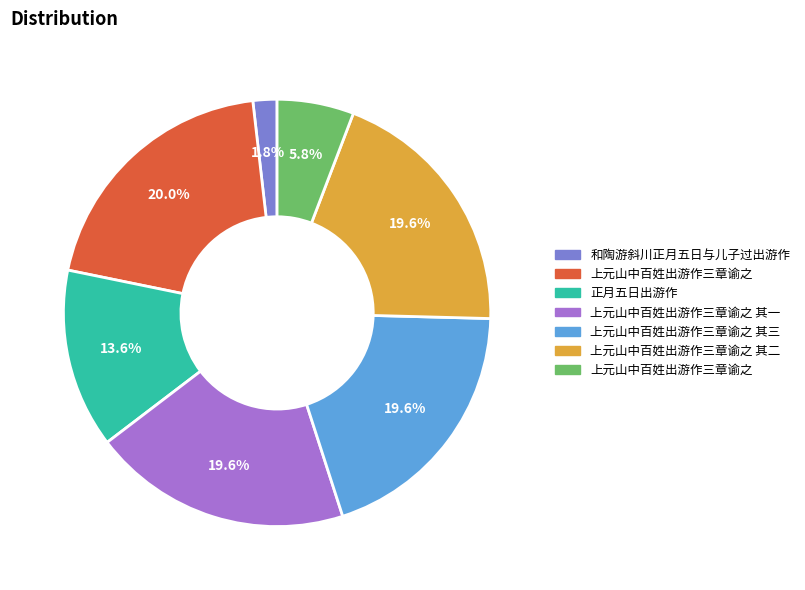

Does any single category account for the majority?

No